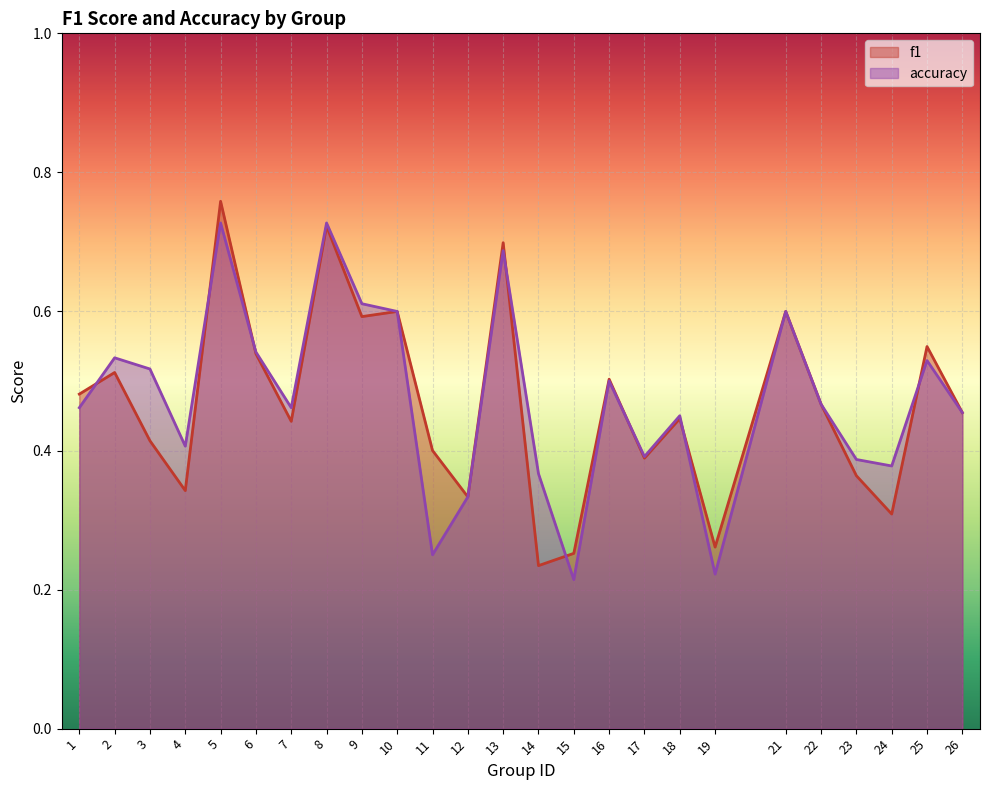

What is the average value of the accuracy series?

0.5